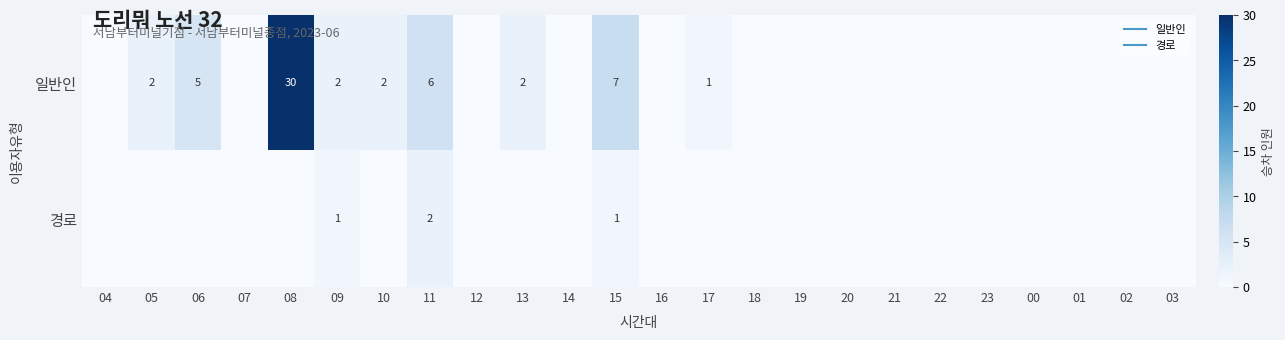

How many values in 경로 are above zero?

3